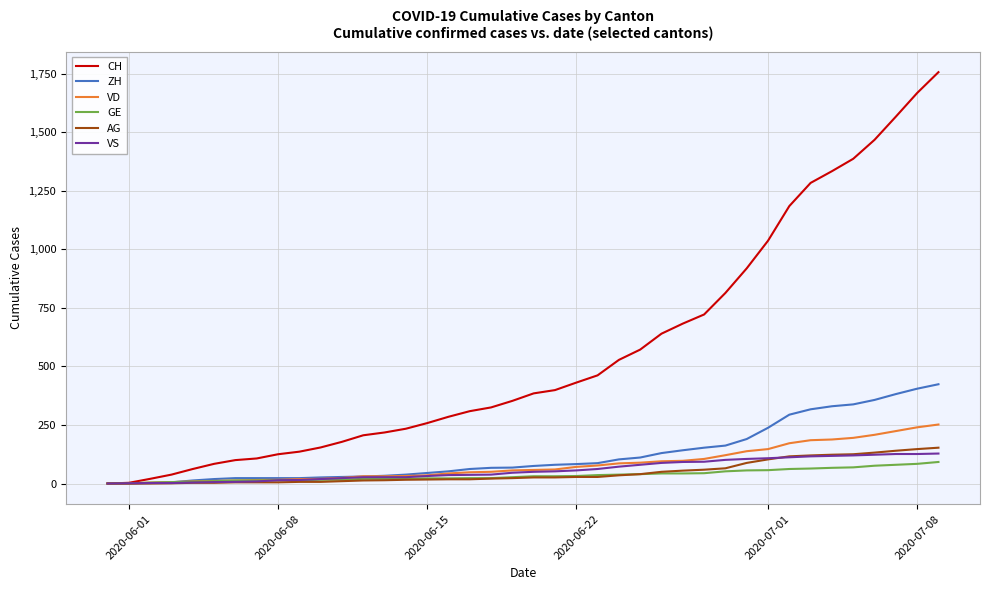

What is the greatest value displayed?

1757